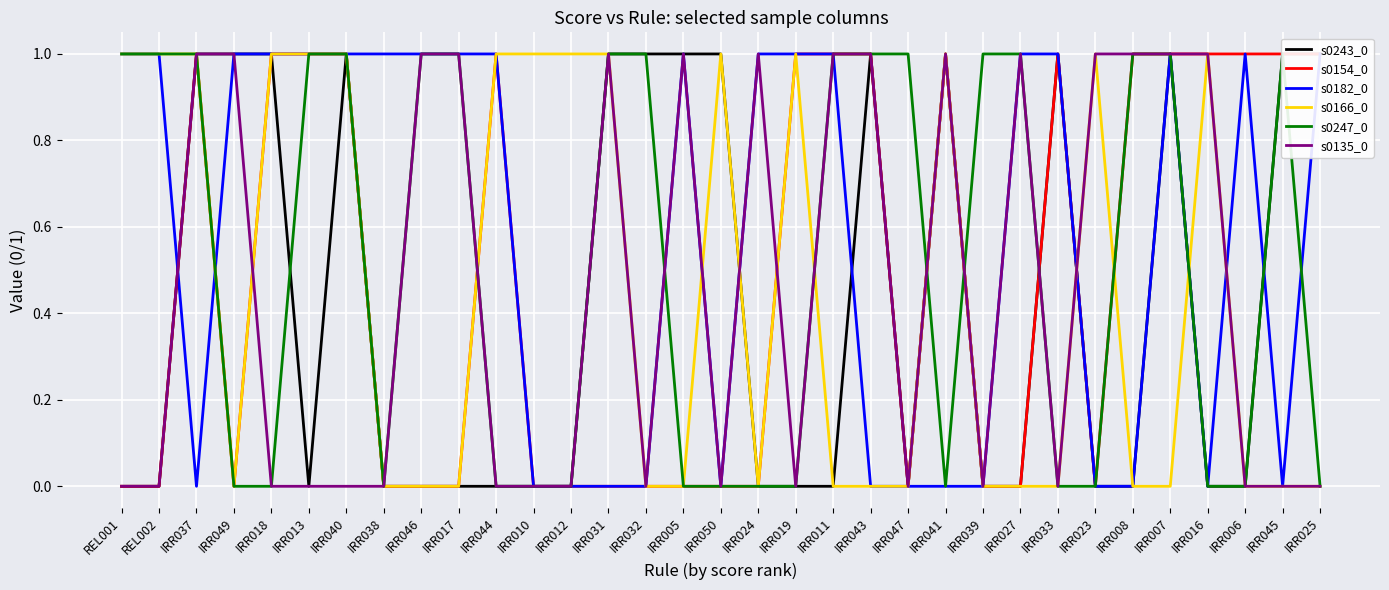

Where do s0247_0 and s0182_0 first cross each other?

IRR037 and IRR049